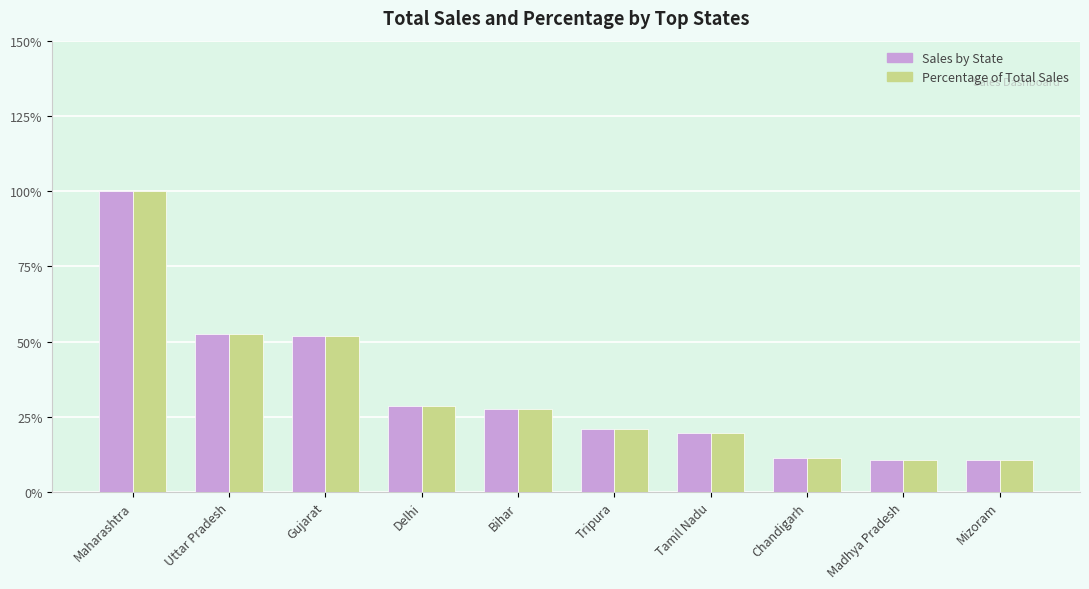

Reading right to left, transcribe all the data shown in this chart.

Sales by State: 1874418.0	1885910.0	1958697.0	3428763.0	3660657.0	4862221.0	5061953.0	9137726.0	9264645.0	17621084.0
Percentage of Total Sales: 1874418.0	1885910.0	1958697.0	3428763.0	3660657.0	4862221.0	5061953.0	9137726.0	9264645.0	17621084.0